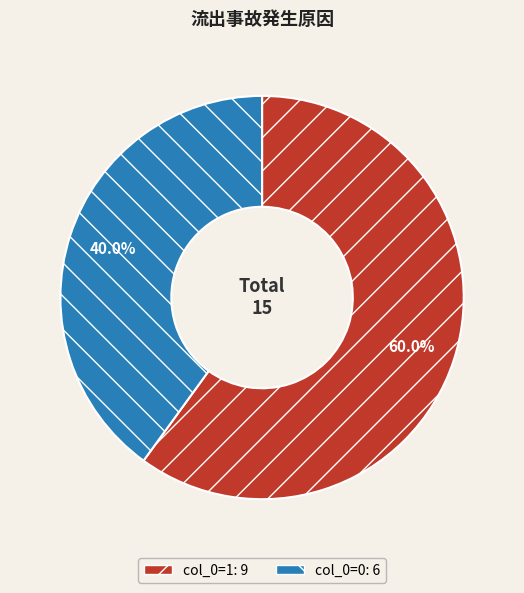

Count the number of slices in the pie.

2